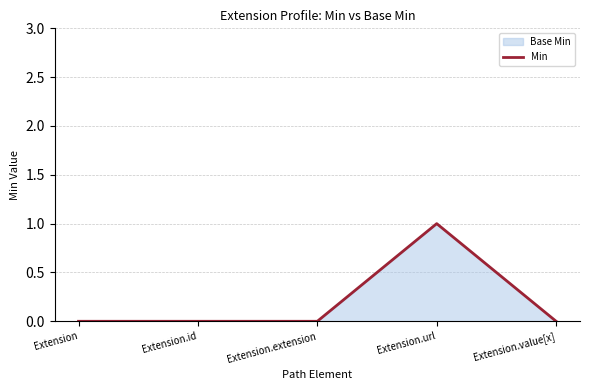

List the labels in order of value, smallest first.

Extension, Extension.id, Extension.extension, Extension.value[x], Extension.url